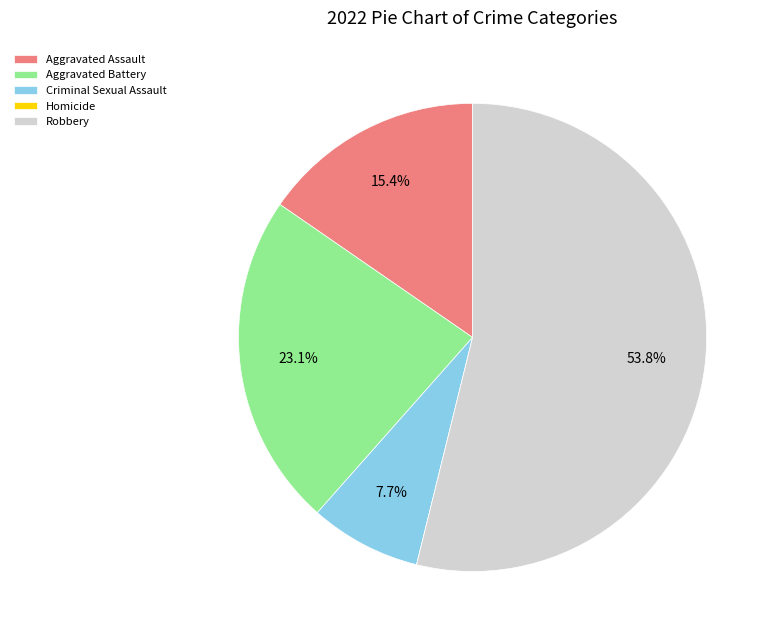

Is there a majority slice in this chart?

Yes